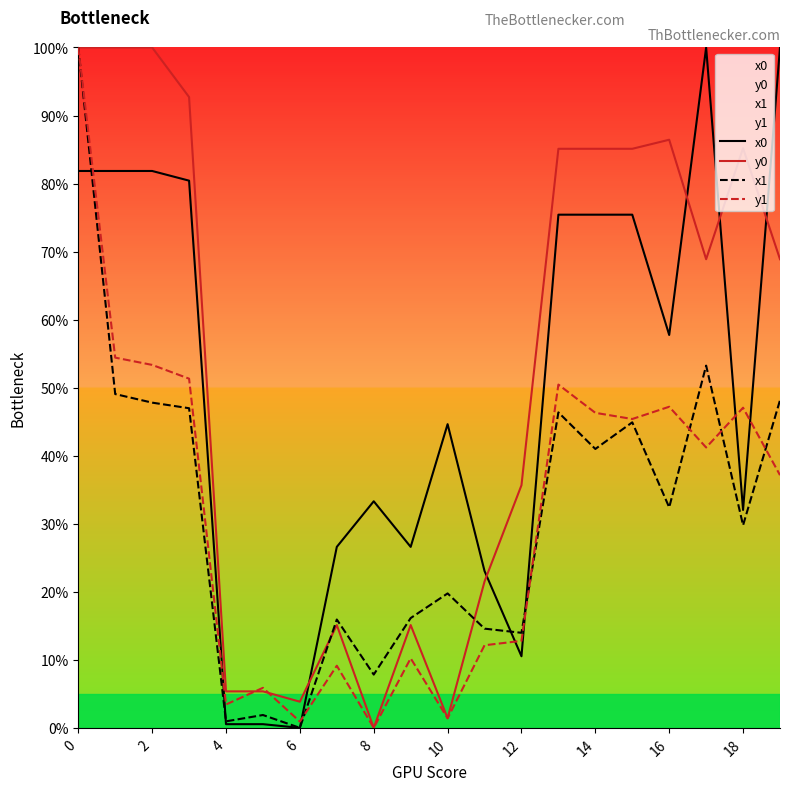

The y1 series shows 9.0 at 10. True or false?

False